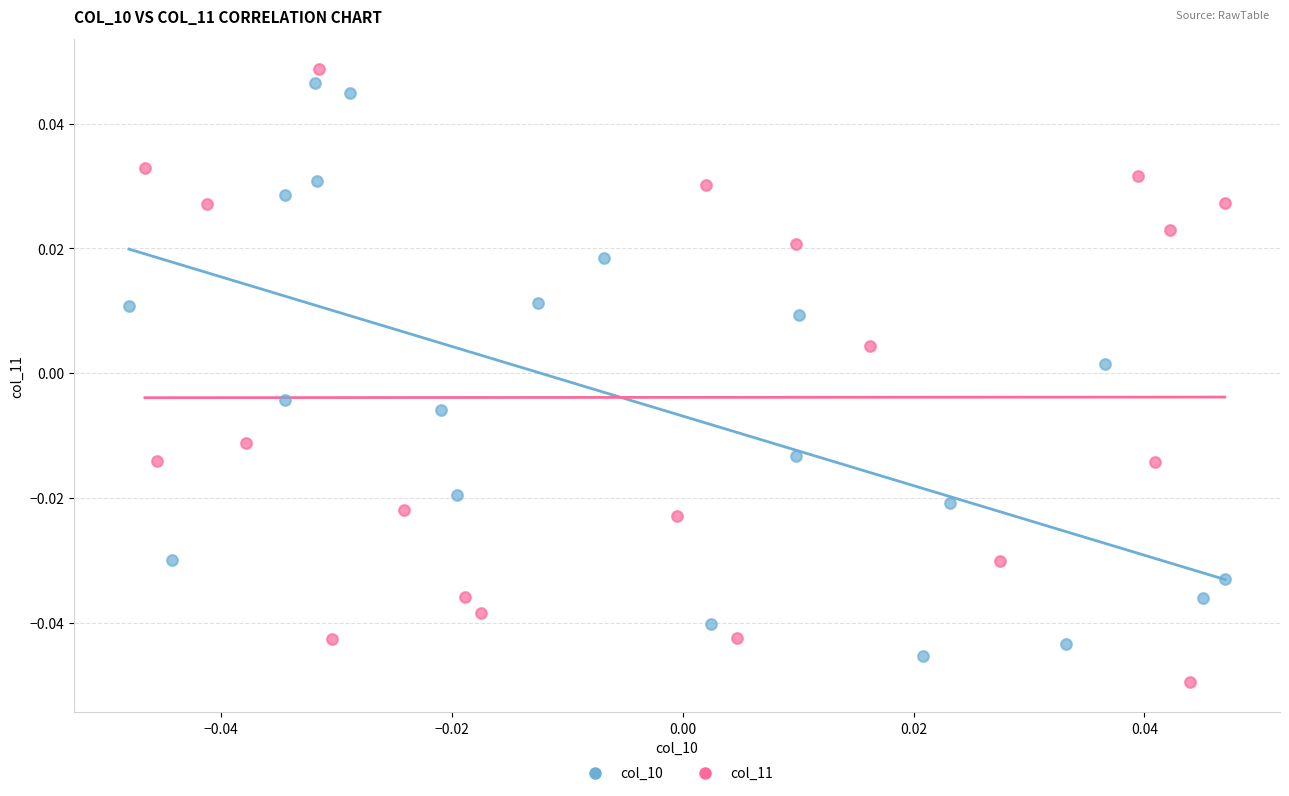

Which series reaches the maximum Y coordinate?

col_11